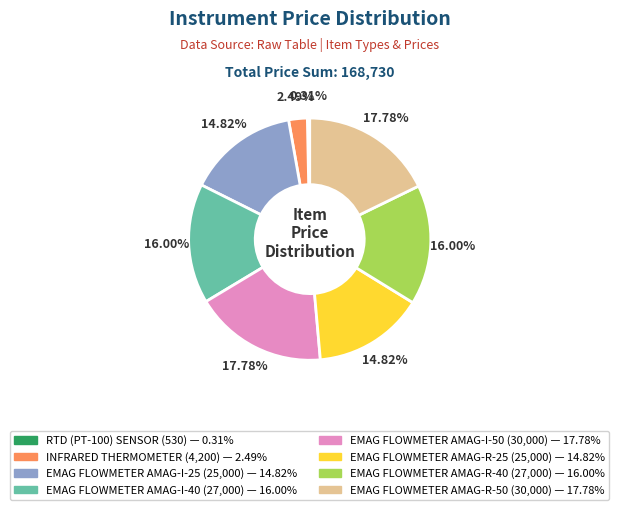

Is there any slice that represents more than half of the pie?

No